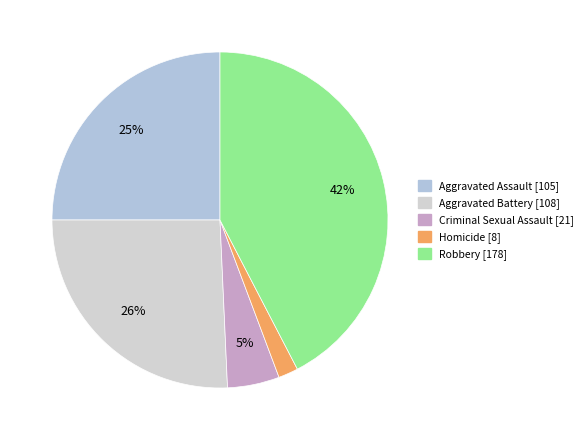

To the nearest percent, what portion does Criminal Sexual Assault represent?

5%